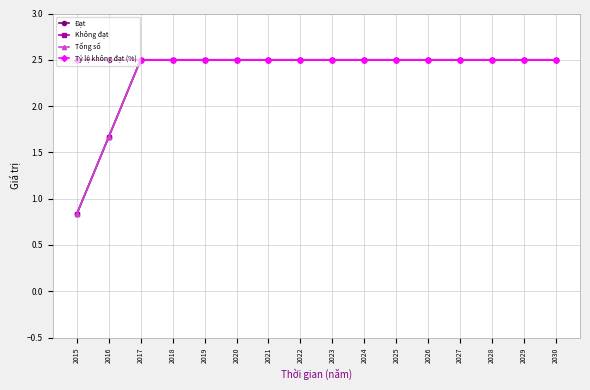

Where does the Tổng số series first go above 2?

2017